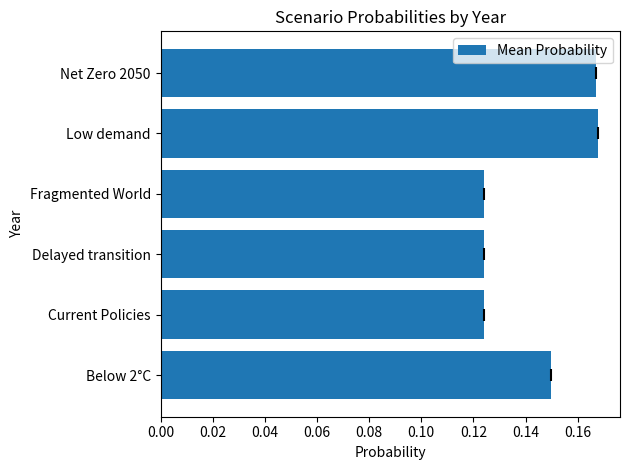

Is it true that the value at Low demand is 0.0?

False